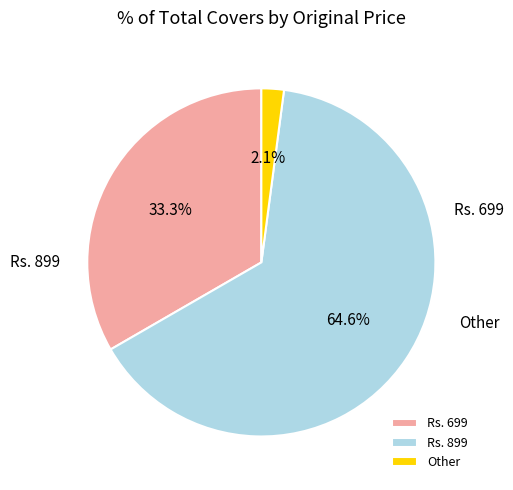

True or false: Rs. 899 accounts for 77% of the total.

False